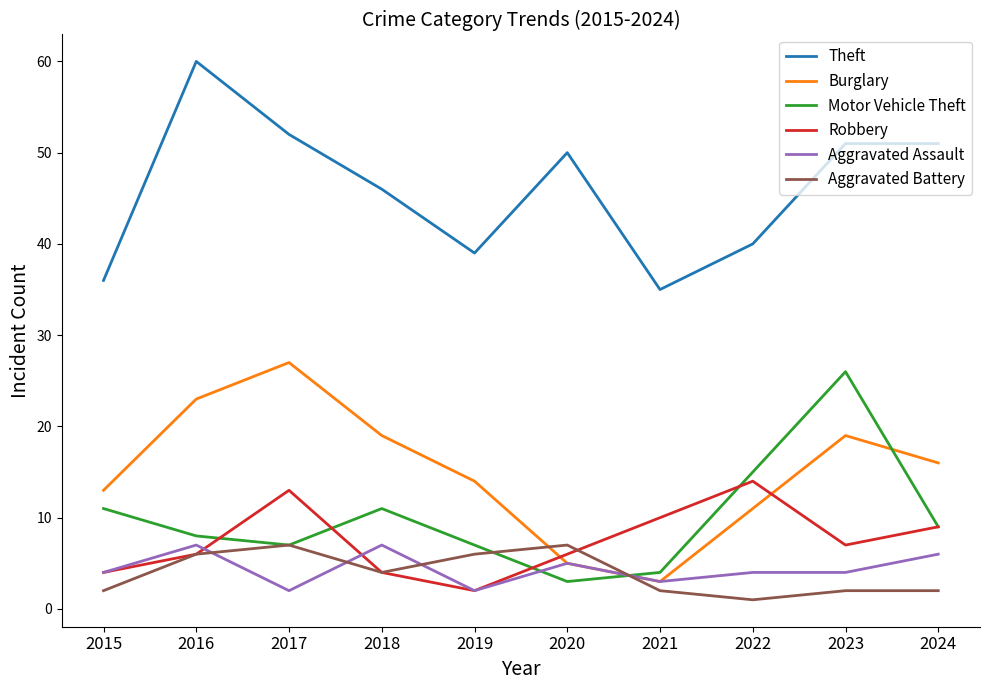

Between which two adjacent categories do Motor Vehicle Theft and Aggravated Assault first intersect?

2019 and 2020